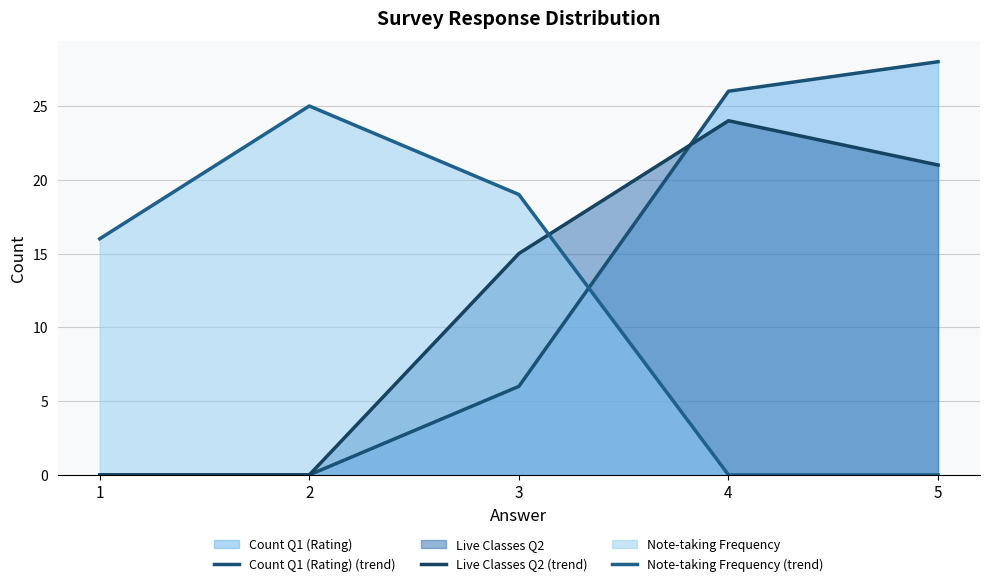

What is the value of the Live Classes Q2 (trend) point at the 3rd from the left?

15